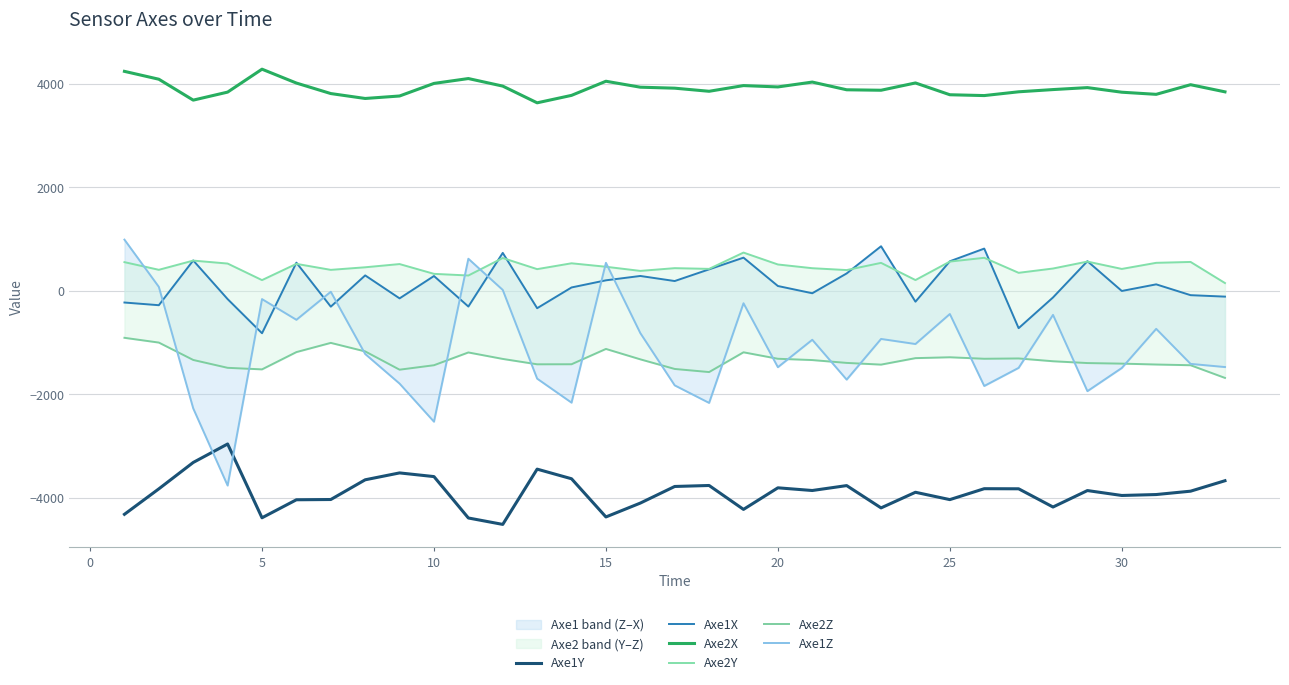

True or false: Axe1Y and Axe2X intersect in this chart.

False